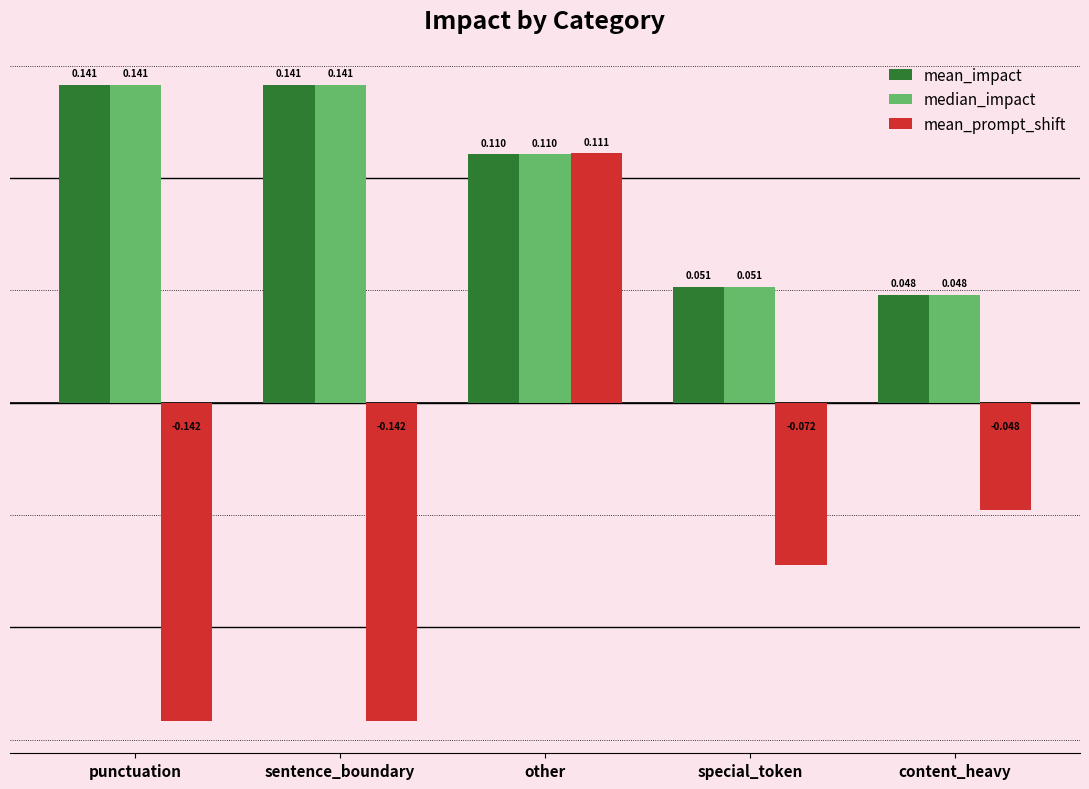

At which label is median_impact closest to 0?

content_heavy